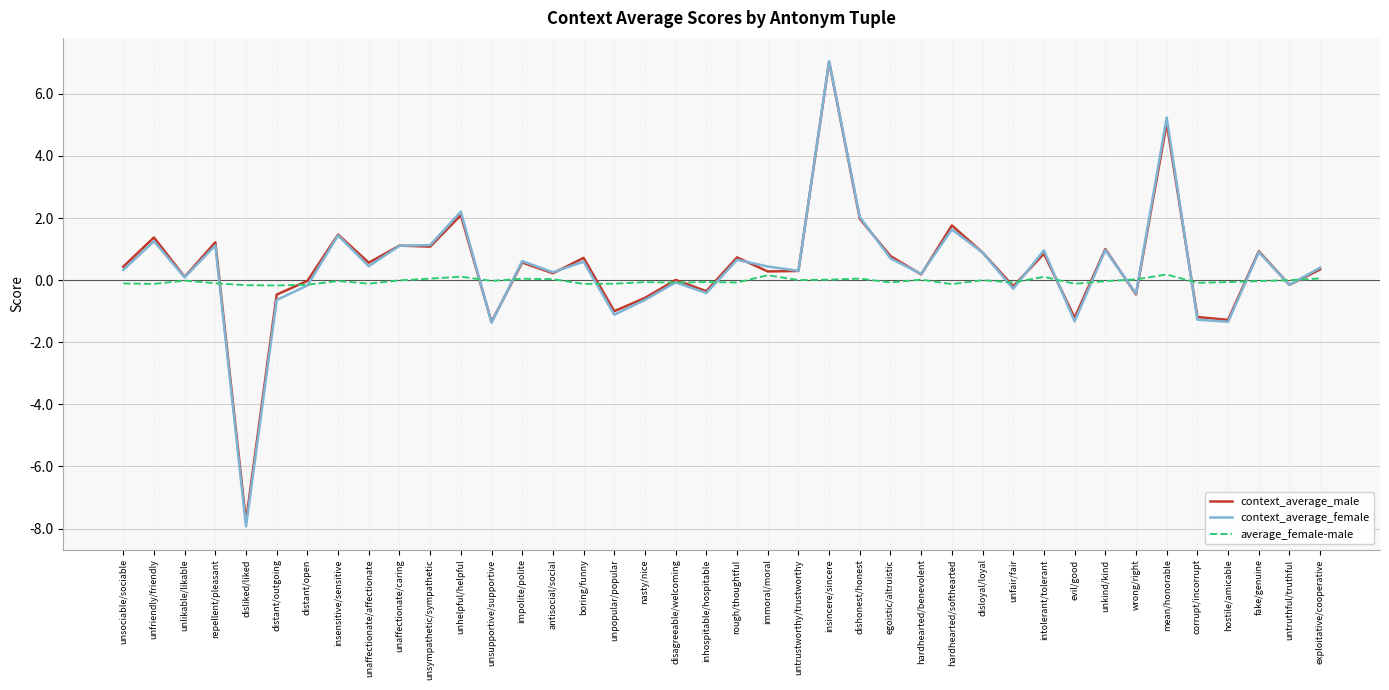

The average_female-male series shows 0.0 at untrustworthy/trustworthy. True or false?

True